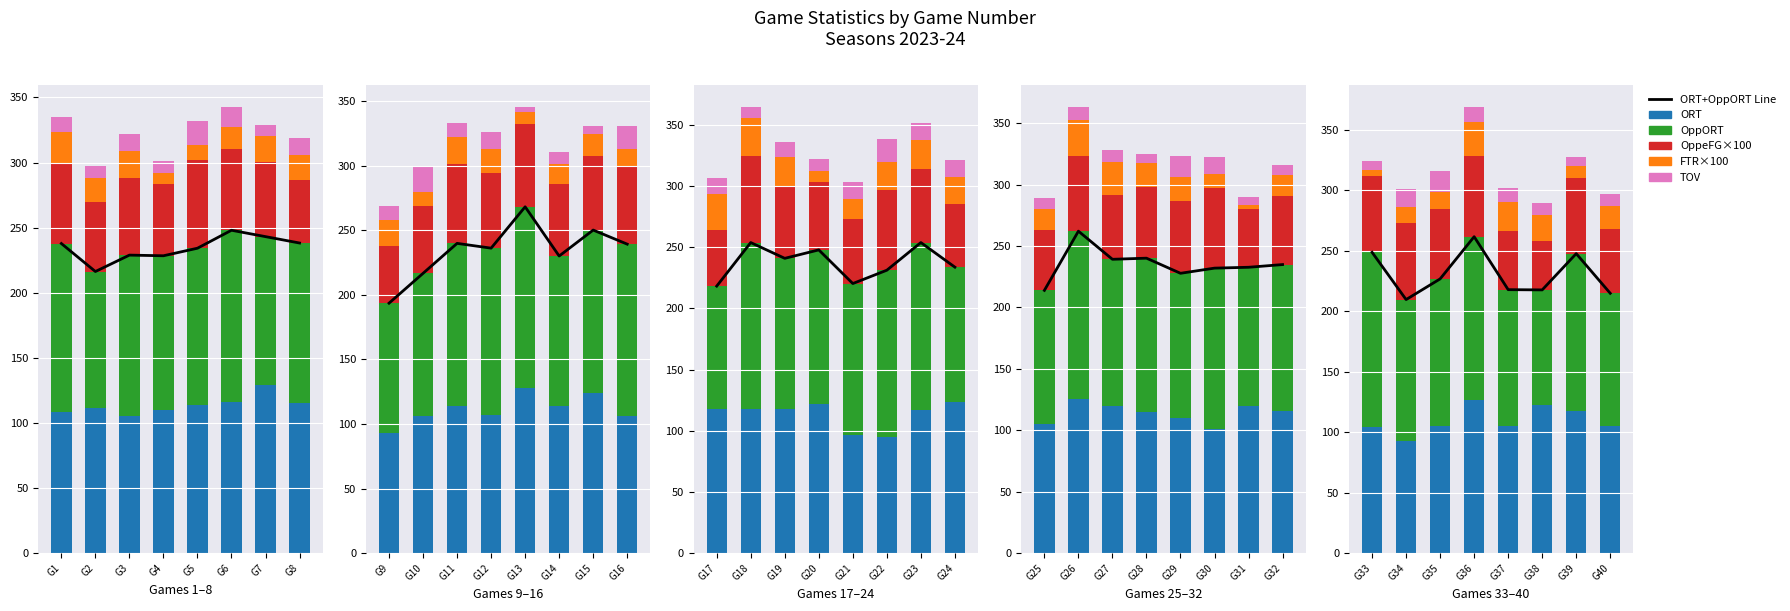

Is it true that ORT+OppORT Line equals 238.2 at G8?

True